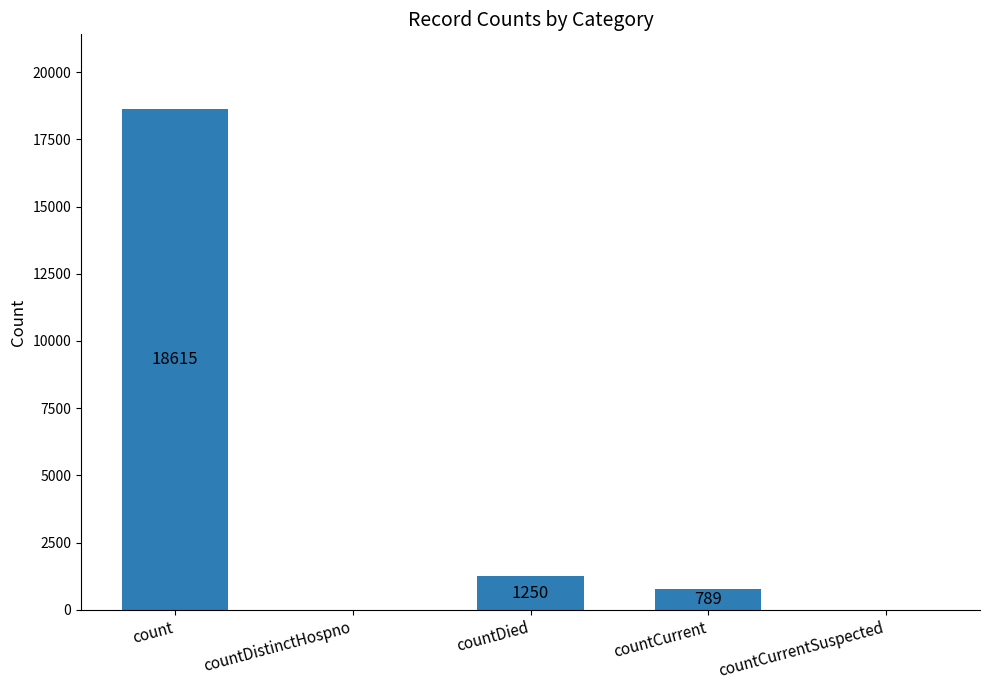

Where does the data first go above 789?

count